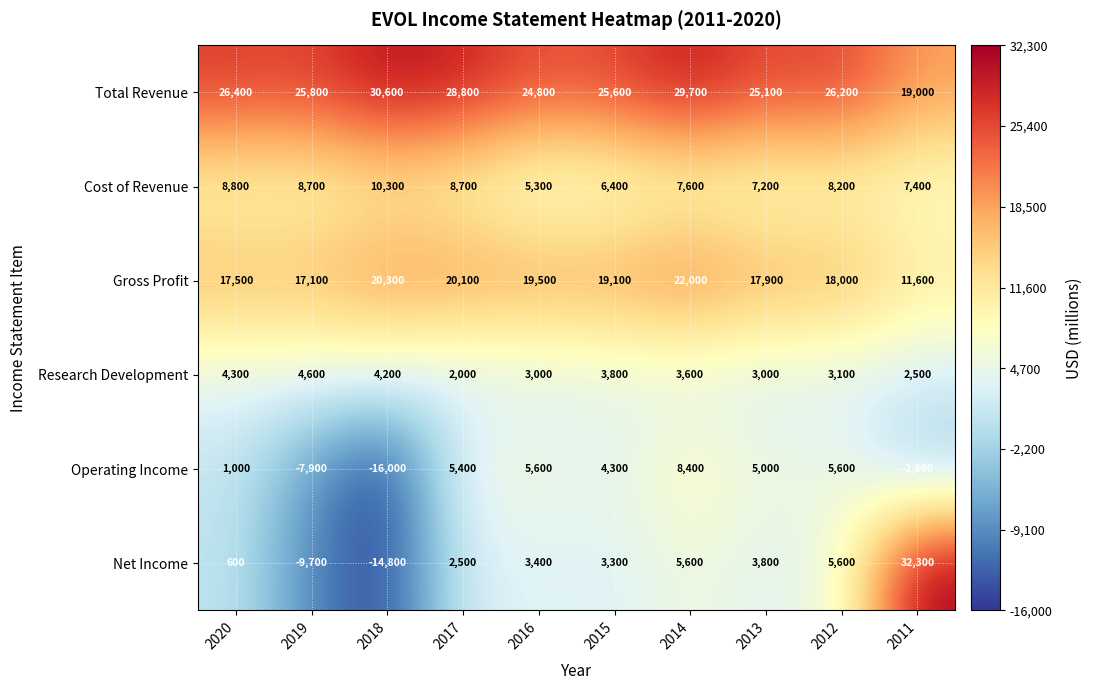

What is the total value across all series at 2015?

62500